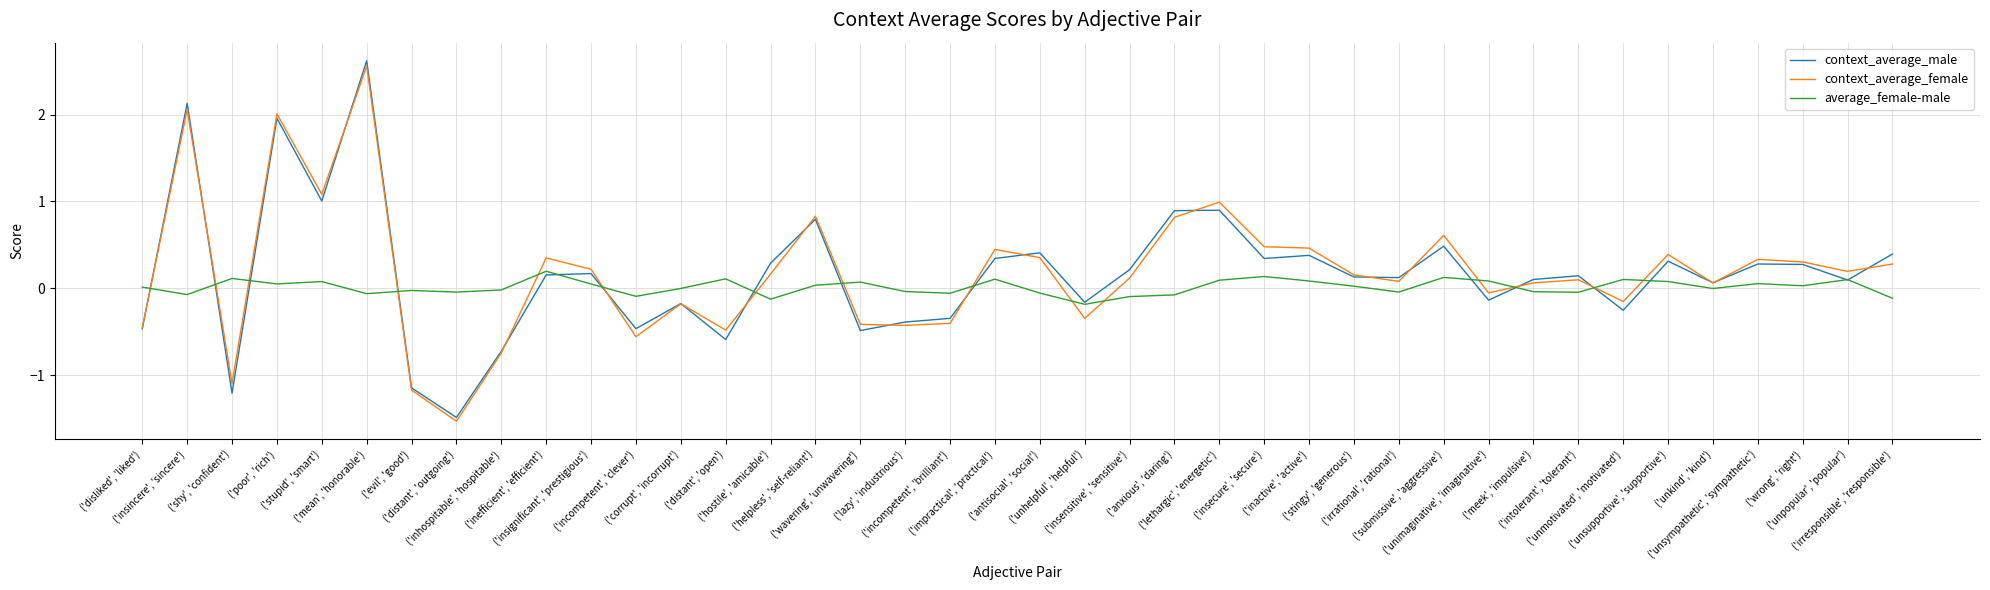

What are all the series names shown in the legend?

context_average_male, context_average_female, average_female-male